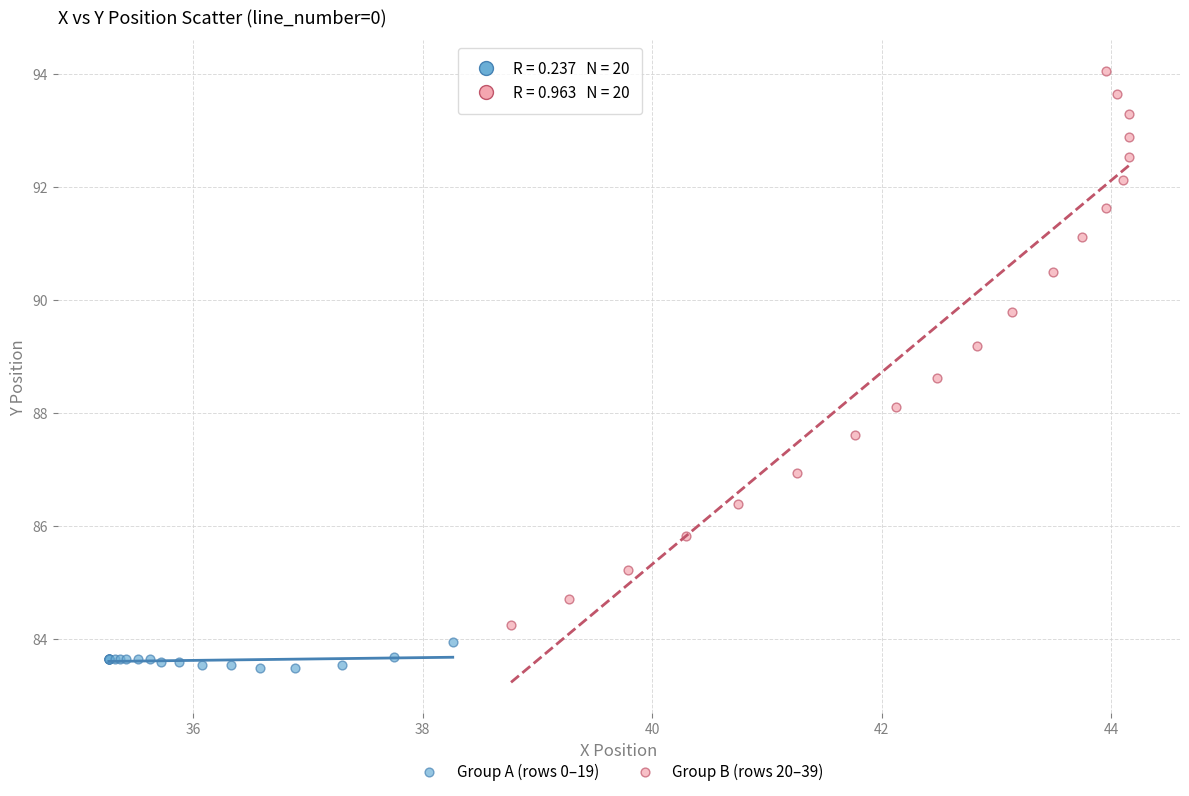

Which series has the widest spread of Y values?

Group B (rows 20–39)